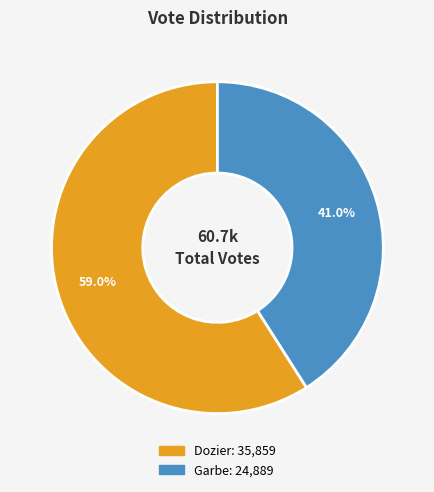

Is there any slice that represents more than half of the pie?

Yes